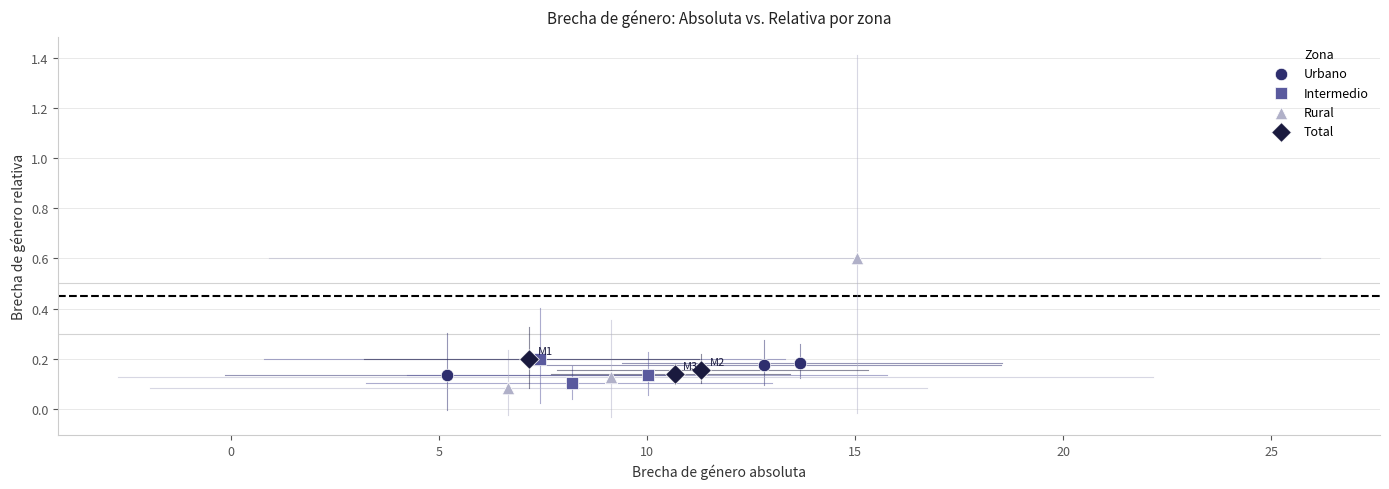

Which series reaches the minimum Y coordinate?

Rural